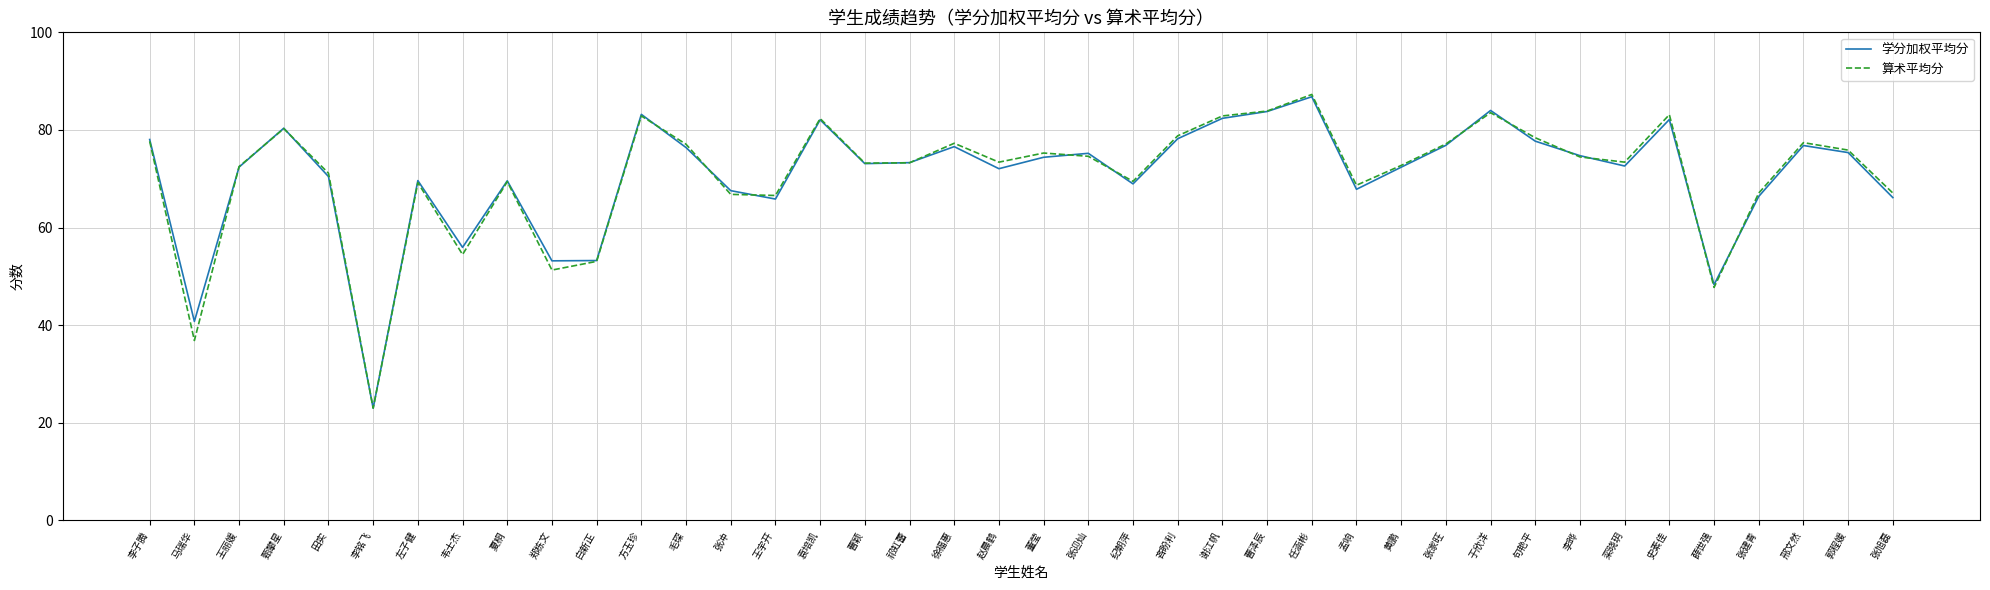

Between 王丽媛 and 白新正, which series saw the biggest shift?

算术平均分